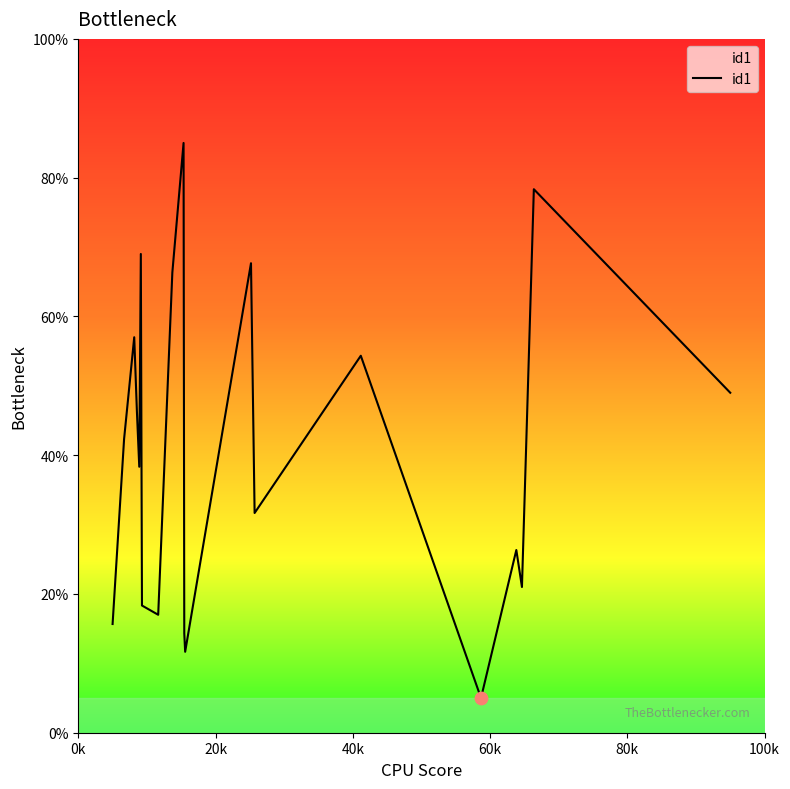

What is the greatest value displayed?

85.0